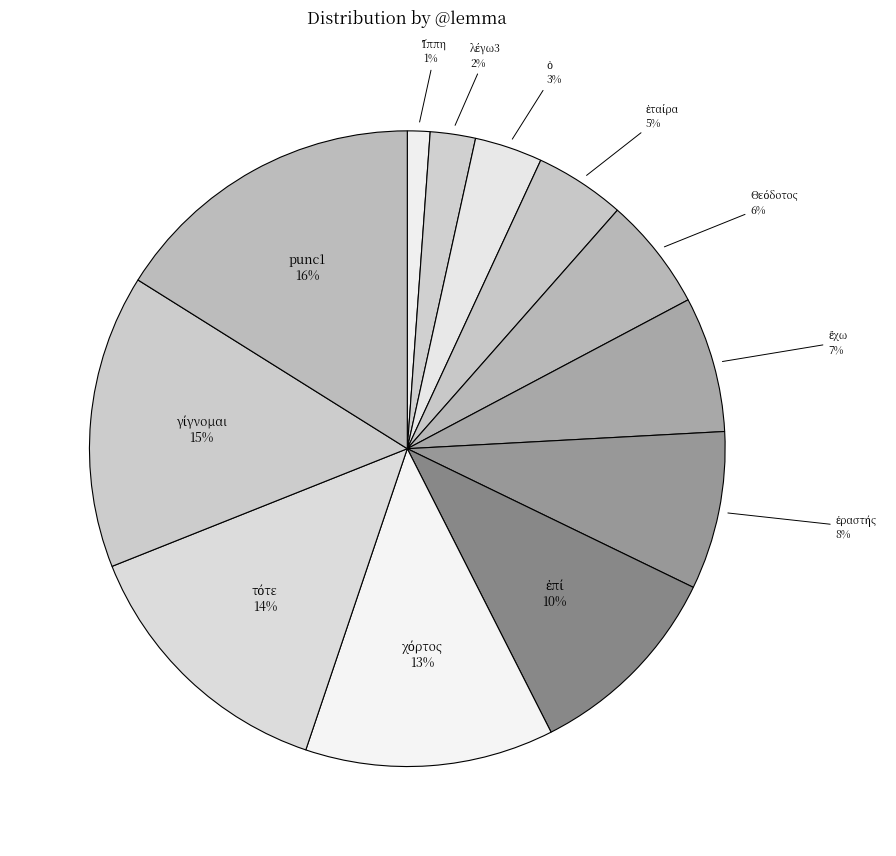

How many segments does this pie chart have?

12